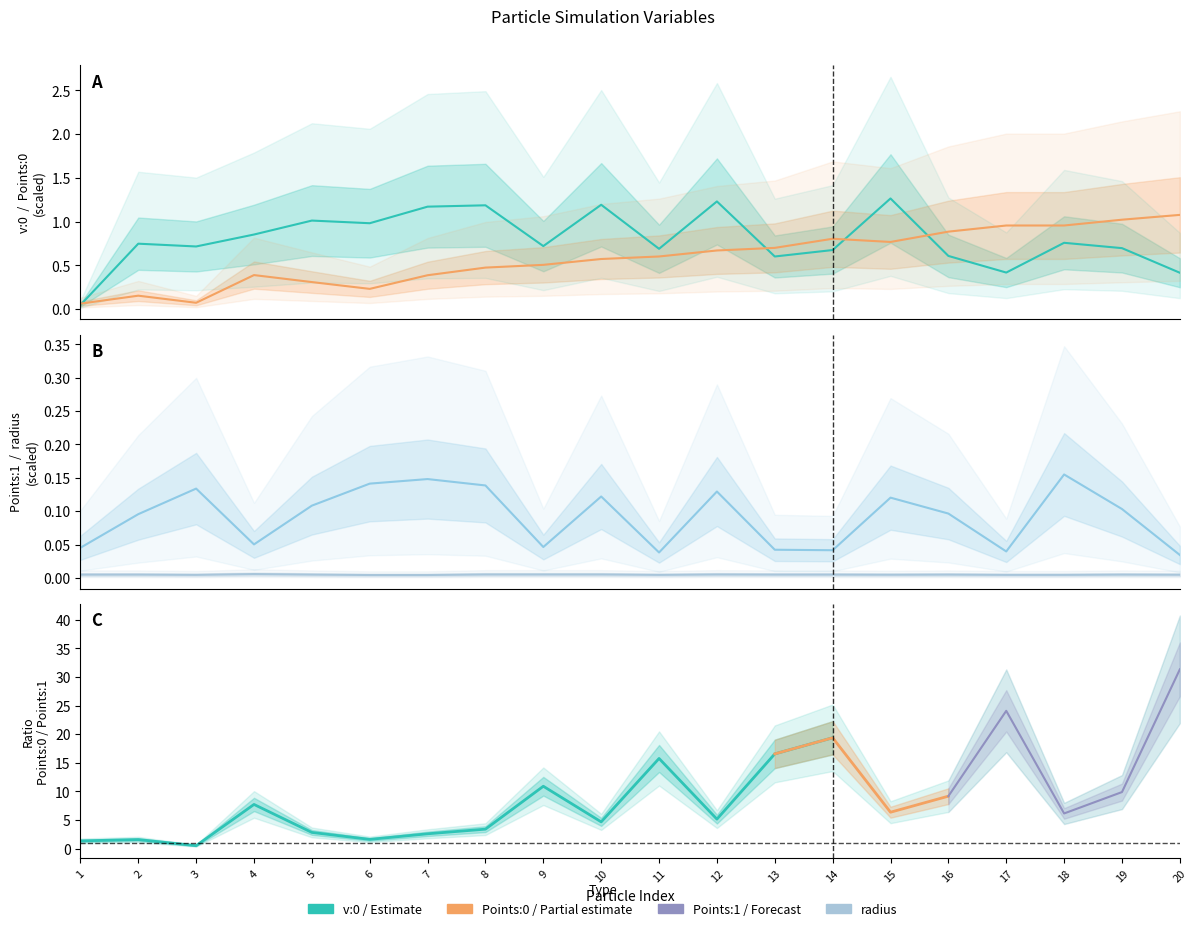

List the series in order of their peak value, highest first.

v:0, Points:0, Points:1, radius